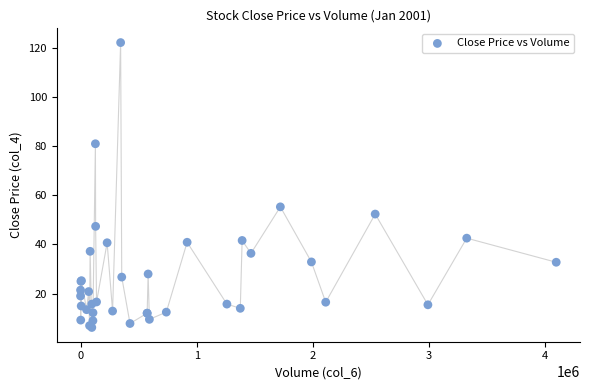

What Y value in the scatter plot is closest to 64?

55.3